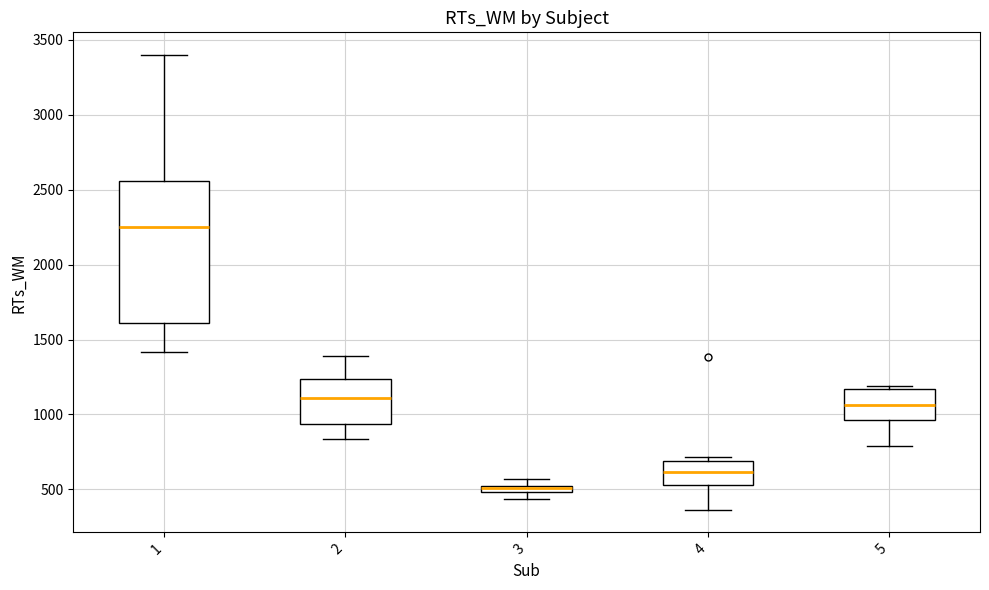

Comparing the boxes themselves (not the whiskers), which one is the tallest?

1